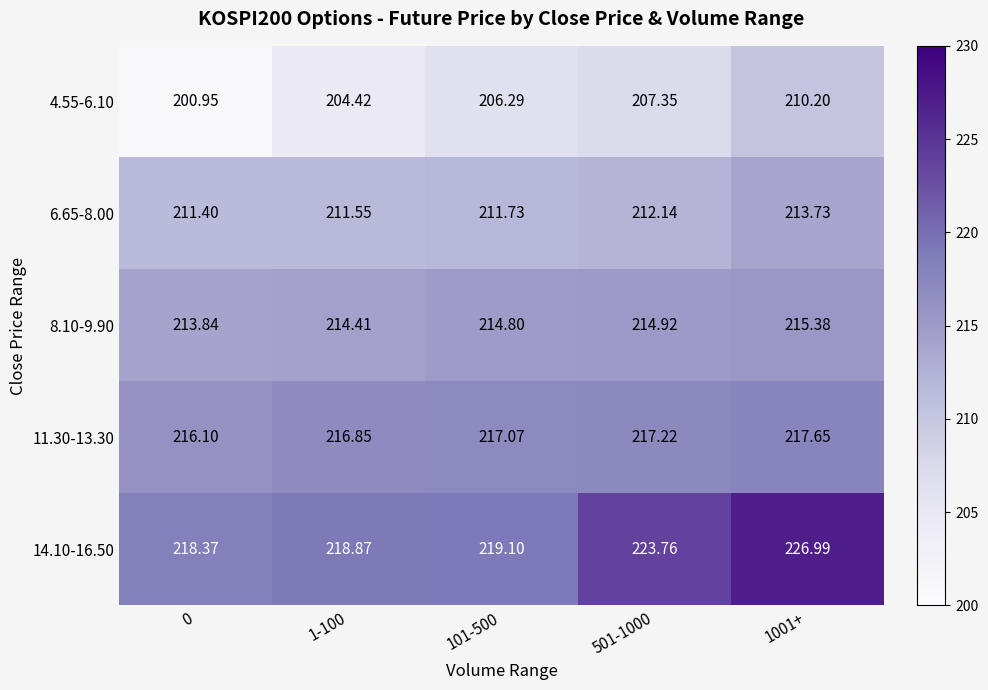

What is the difference between the highest and lowest values at 1001+?

16.8